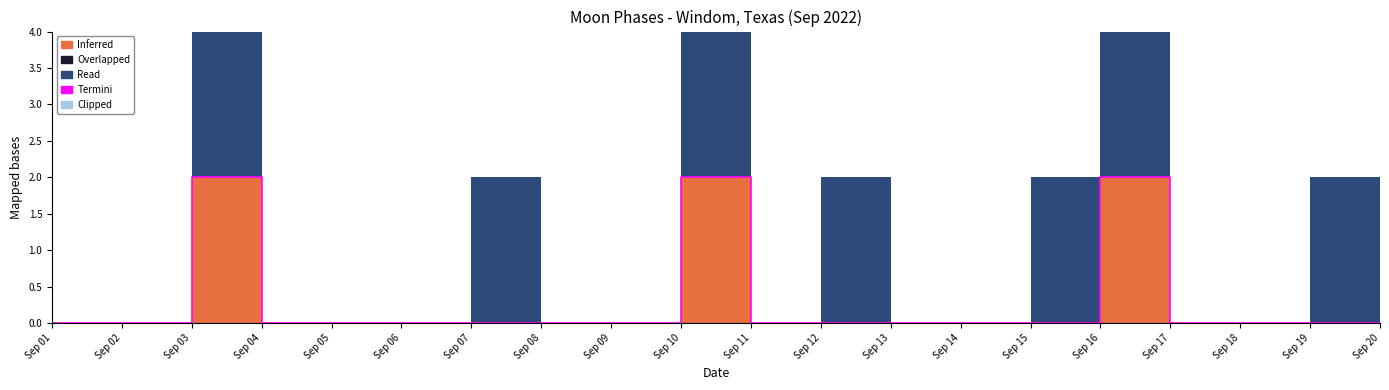

The value of Overlapped at 11 is 0. True or false?

True